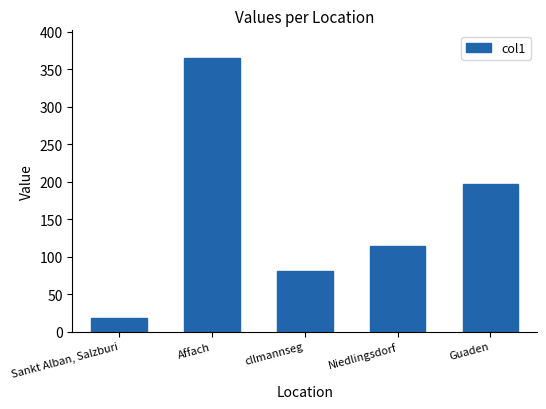

Approximately how many times larger is the value at Niedlingsdorf compared to cllmannseg?

1.4